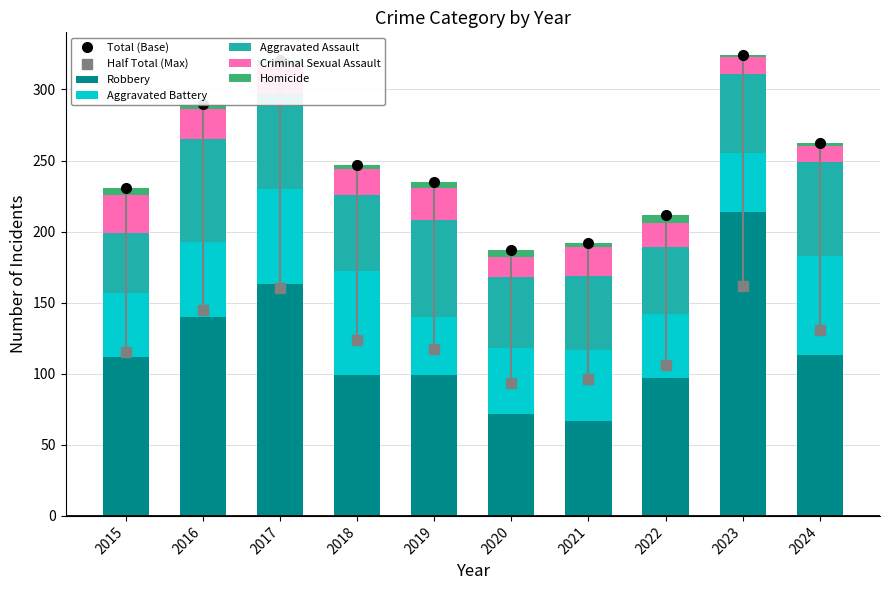

How many data points in Robbery are above 112?

4